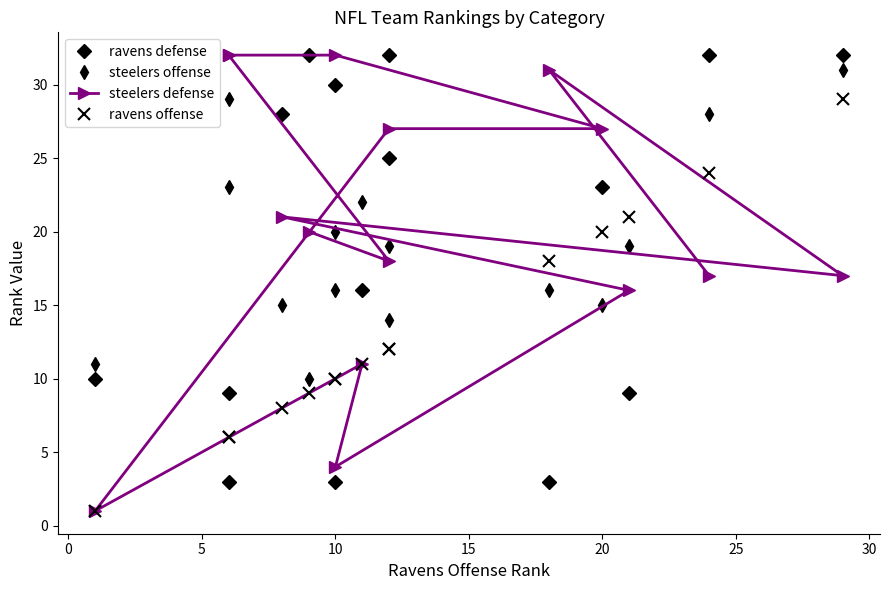

List the series in order of their peak value, lowest first.

ravens offense, steelers offense, ravens defense, steelers defense